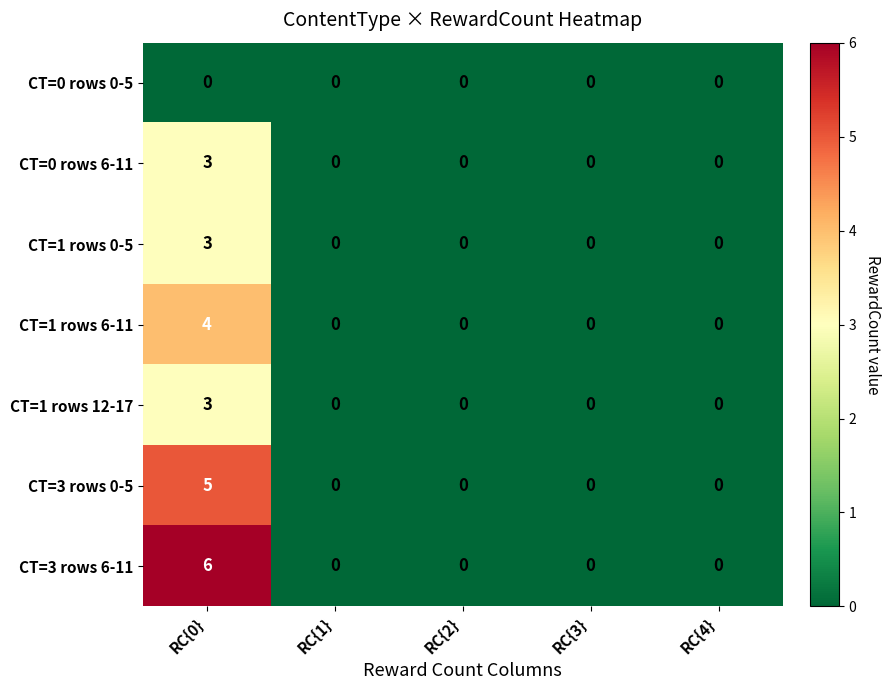

At which category does the chart reach its peak across all series?

RC{0}